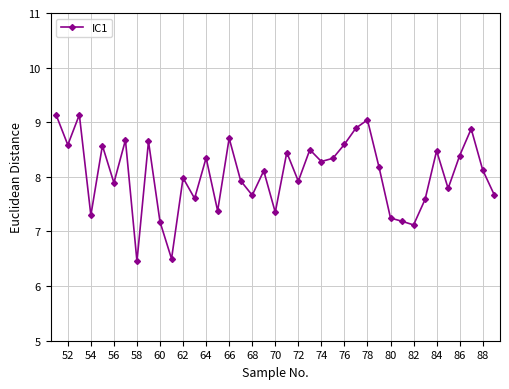

What is the maximum value shown in the chart?

9.1